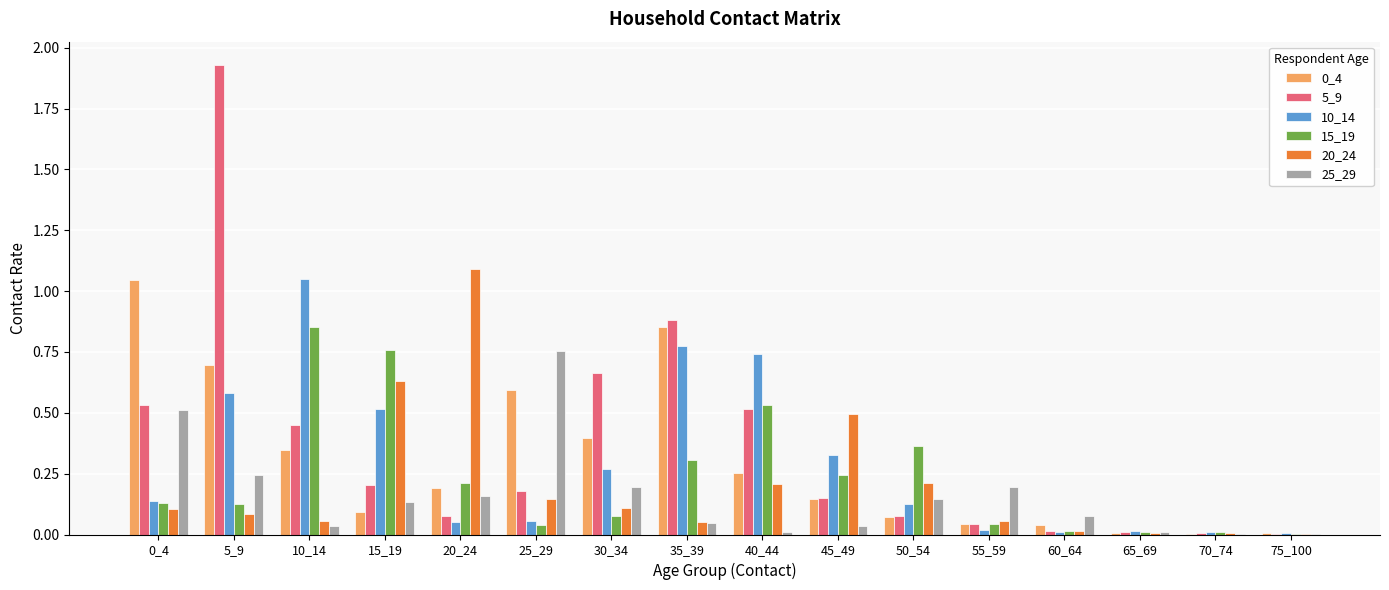

How many categories are shown in the chart?

16